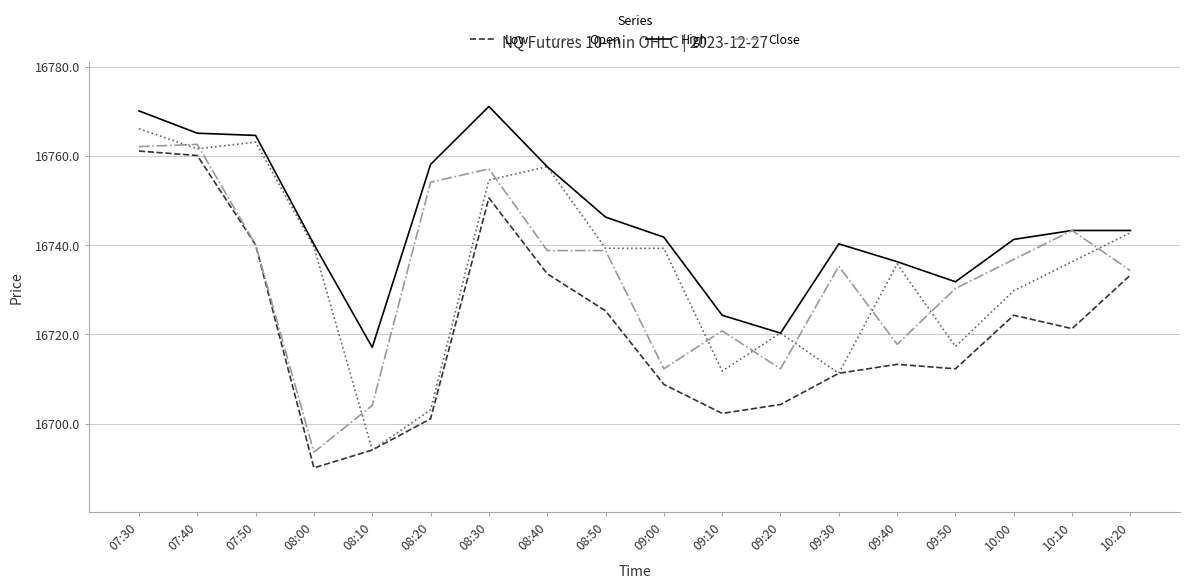

The value of Low at 10:20 is 25049.3. True or false?

False